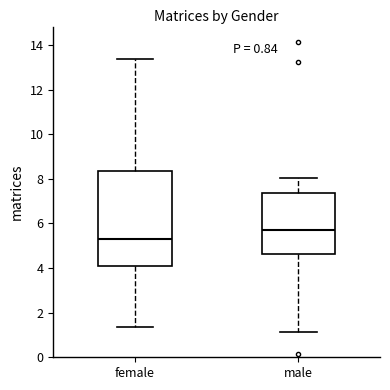

Which box's median line is the highest?

male